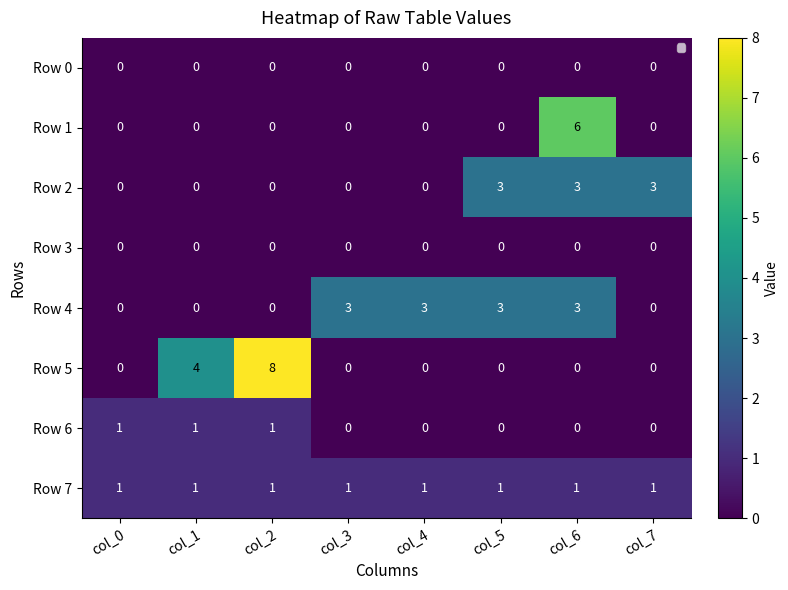

How many series are shown in this chart?

8